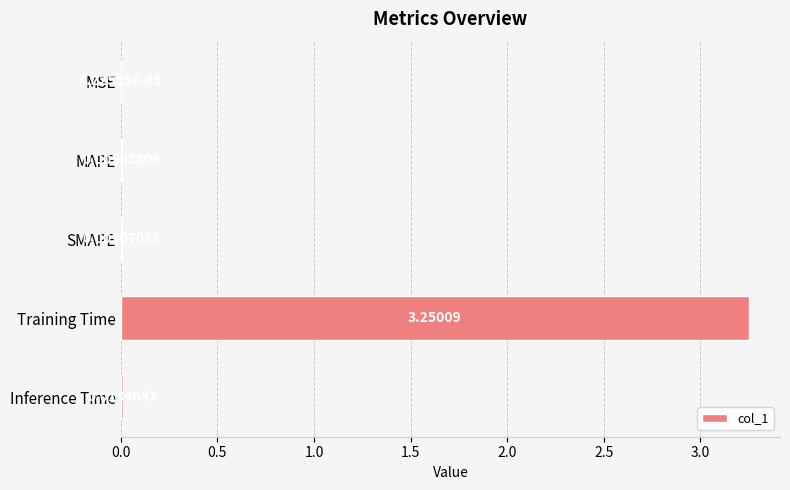

Between MSE and MAPE, which is larger?

MAPE